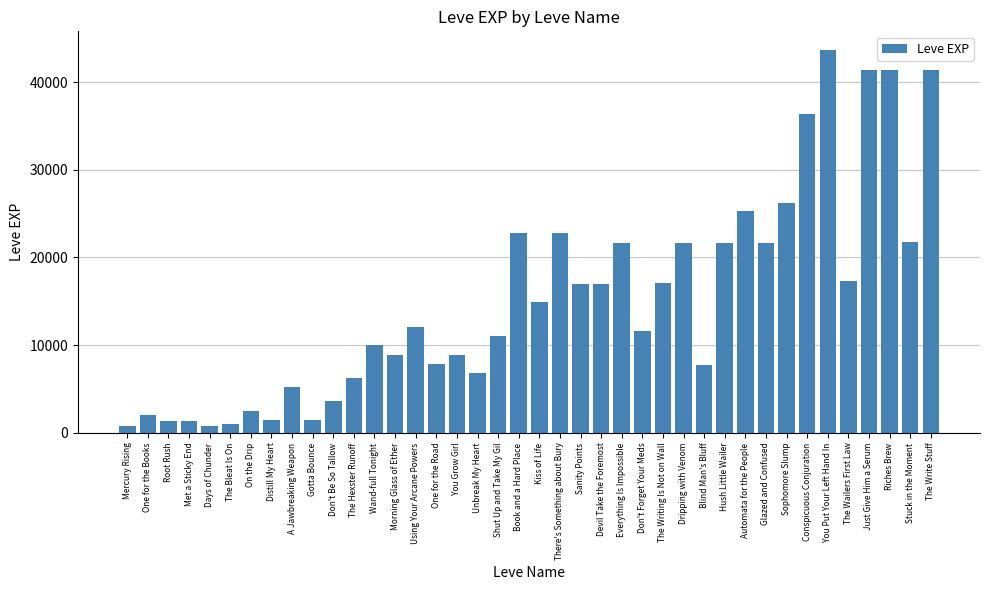

Read the value at Wand-full Tonight.

9990